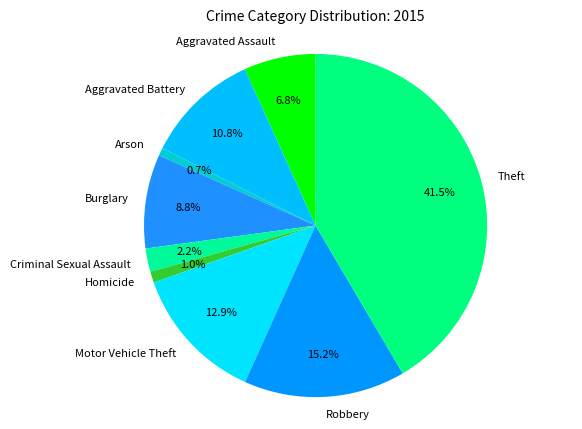

To the nearest percent, what is the average slice percentage?

11%